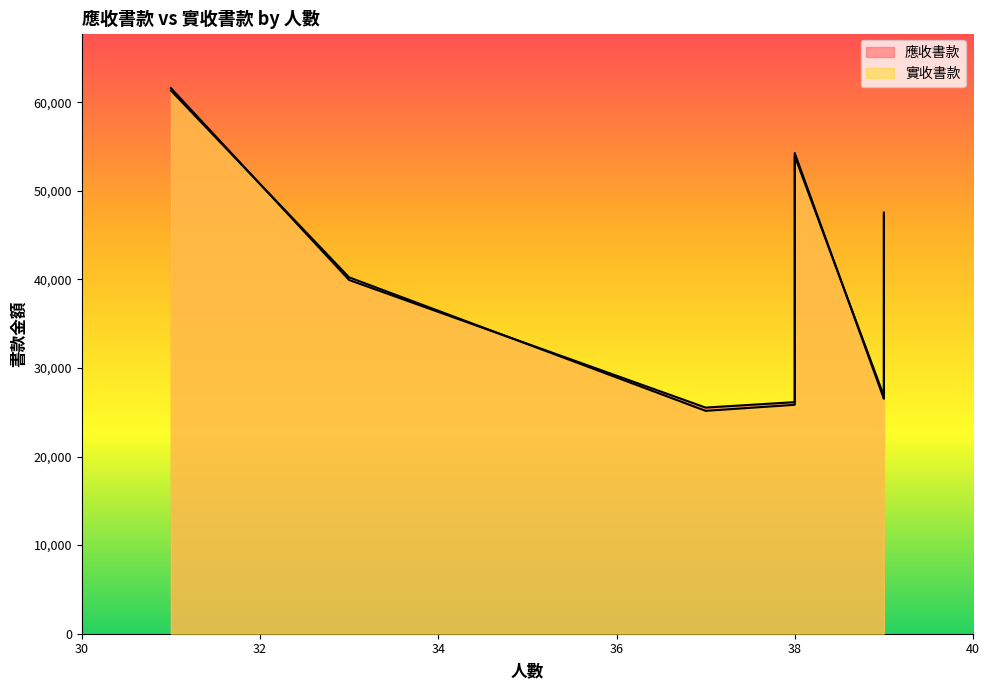

What is the maximum value shown in the chart?

61597